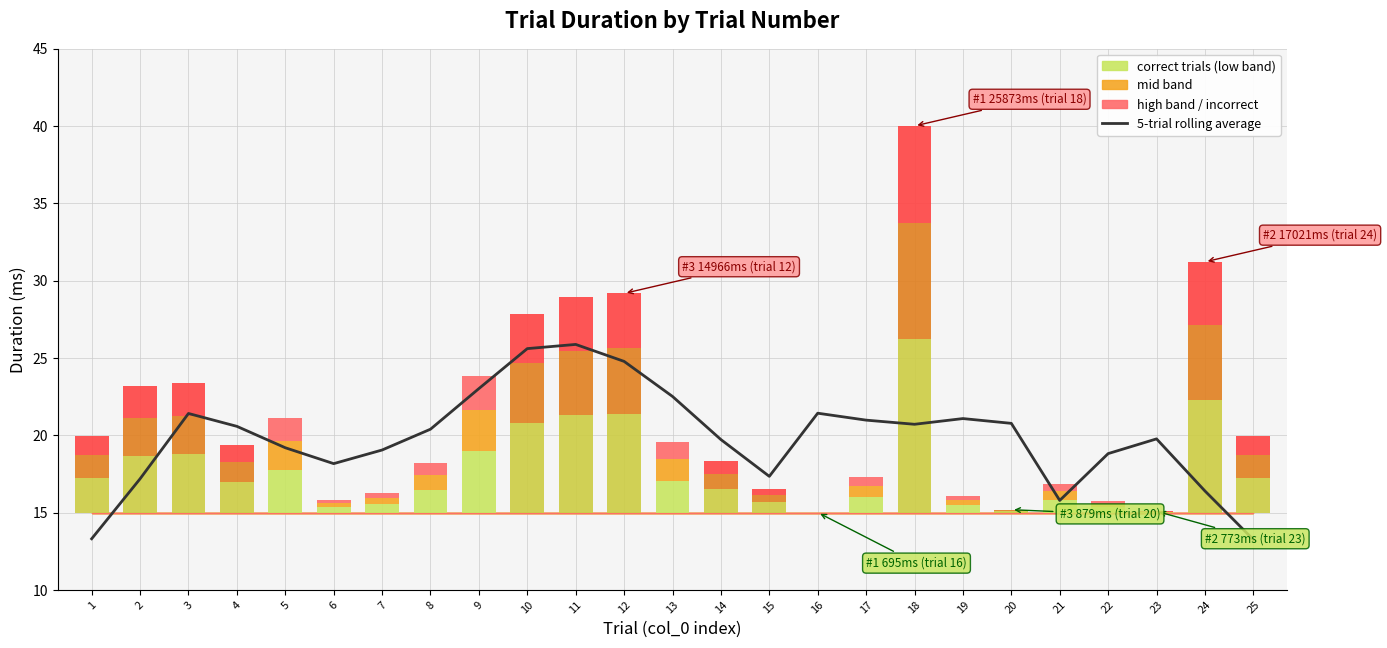

Are the bars horizontal?

No